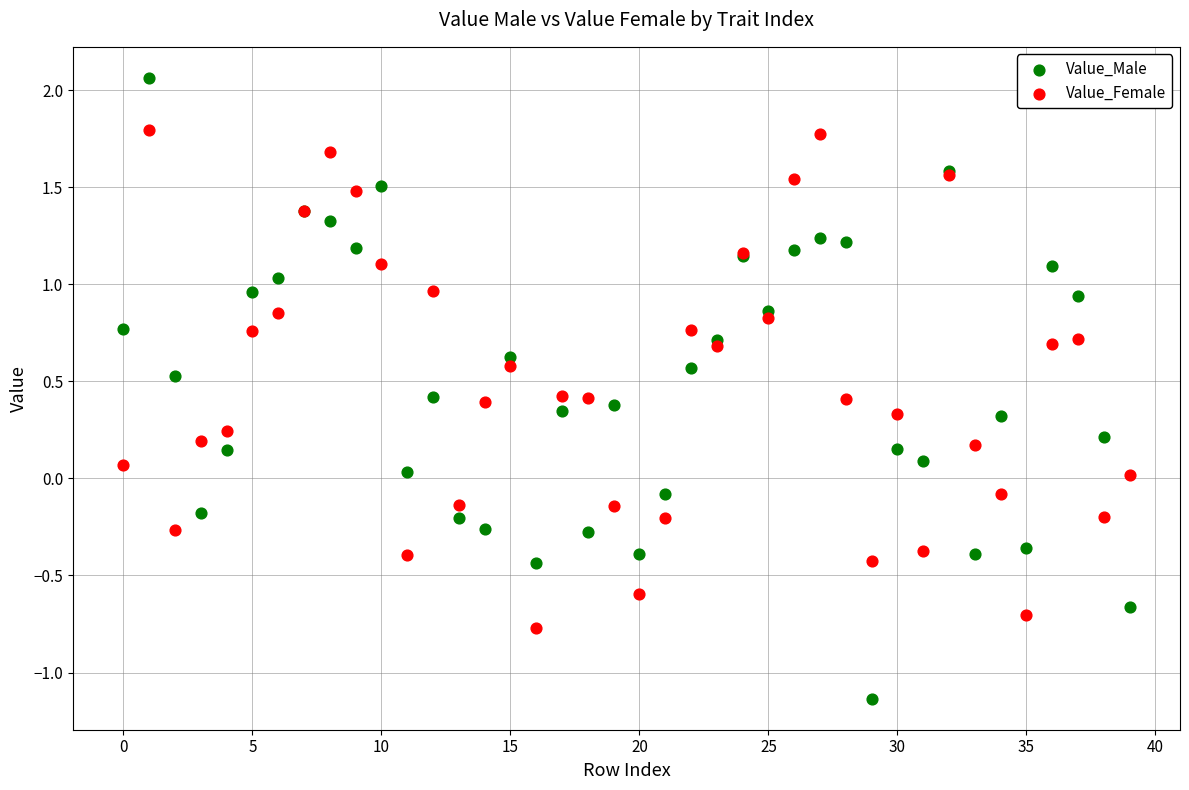

What are all the series names shown in the legend?

Value_Male, Value_Female